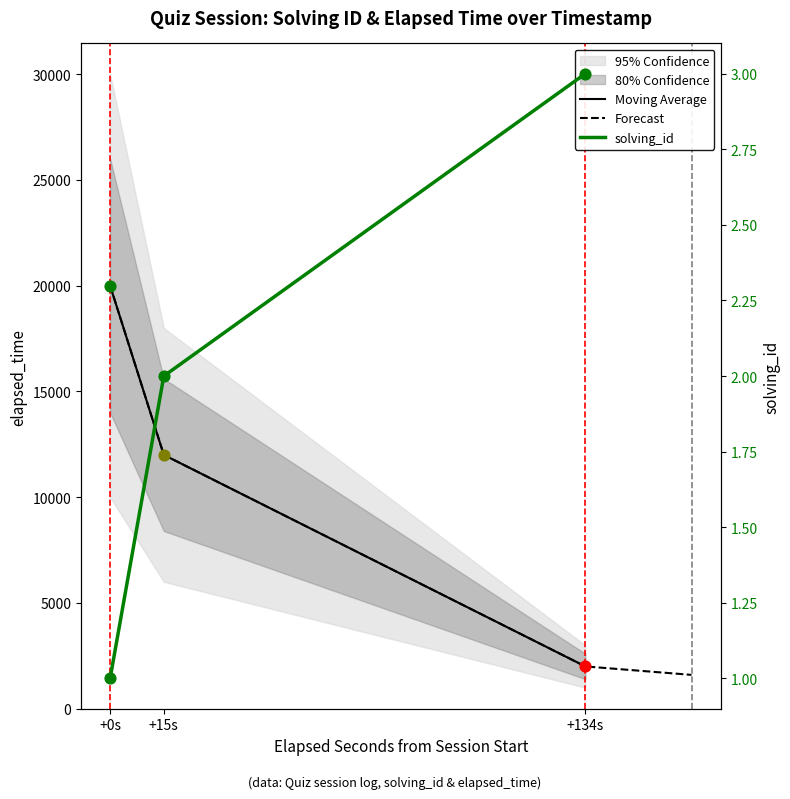

Is the value of elapsed_time at +134s greater than the value of solving_id at +134s?

Yes